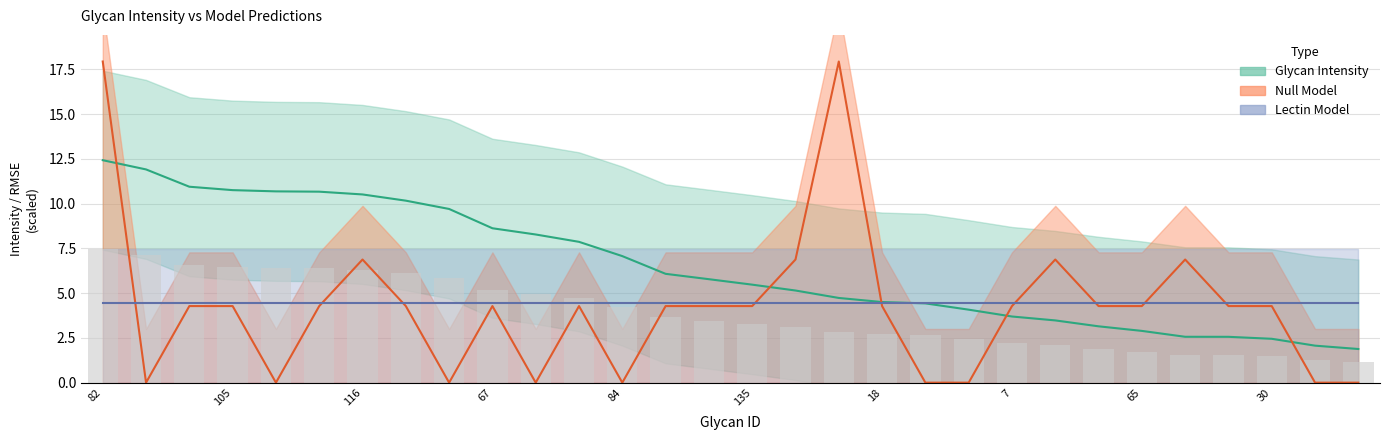

The Null Model series shows 6.5 at 108. True or false?

False